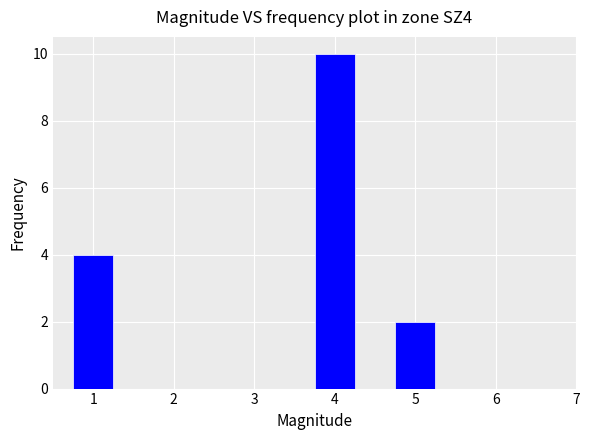

Which range on the x-axis has the tallest bar?

3.75 to 4.25